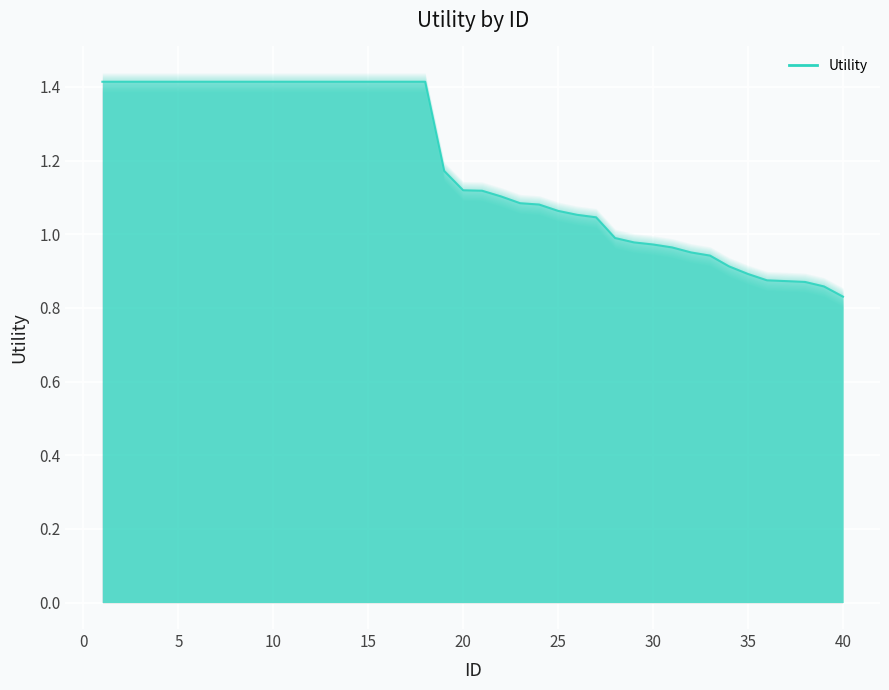

The value at 30 is 0.3. True or false?

False